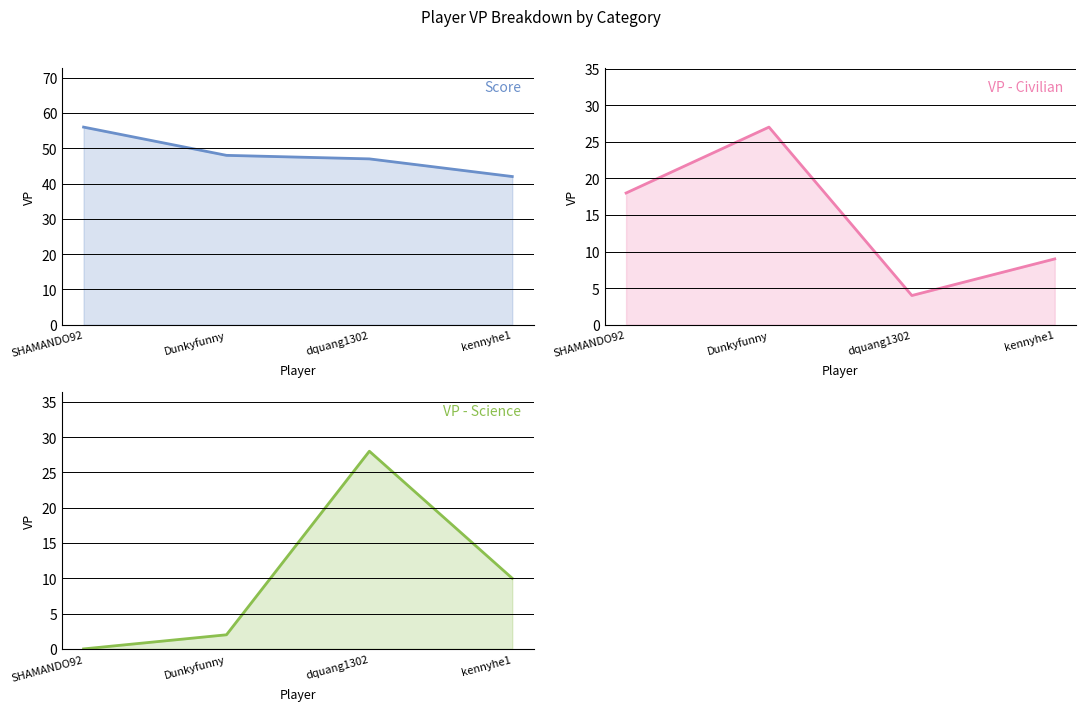

What is the difference between the VP - Guild values at Dunkyfunny and SHAMANDO92?

12